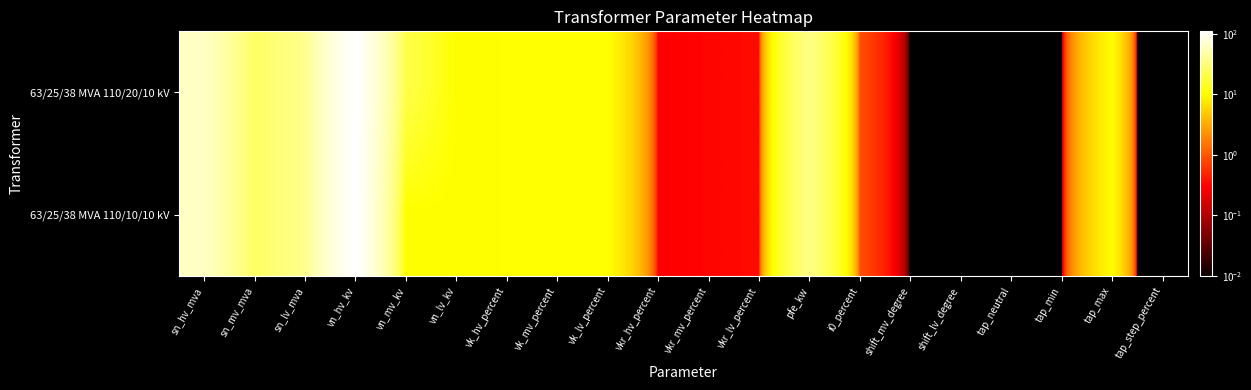

How many distinct data groups are displayed?

2